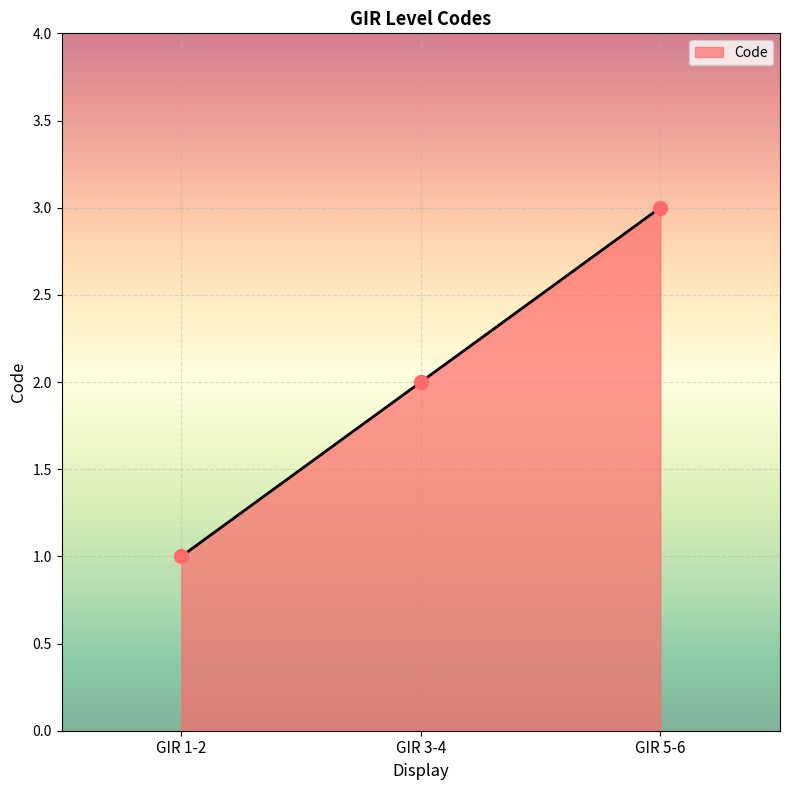

What is the ratio of the value at GIR 3-4 to the value at GIR 1-2?

2.0